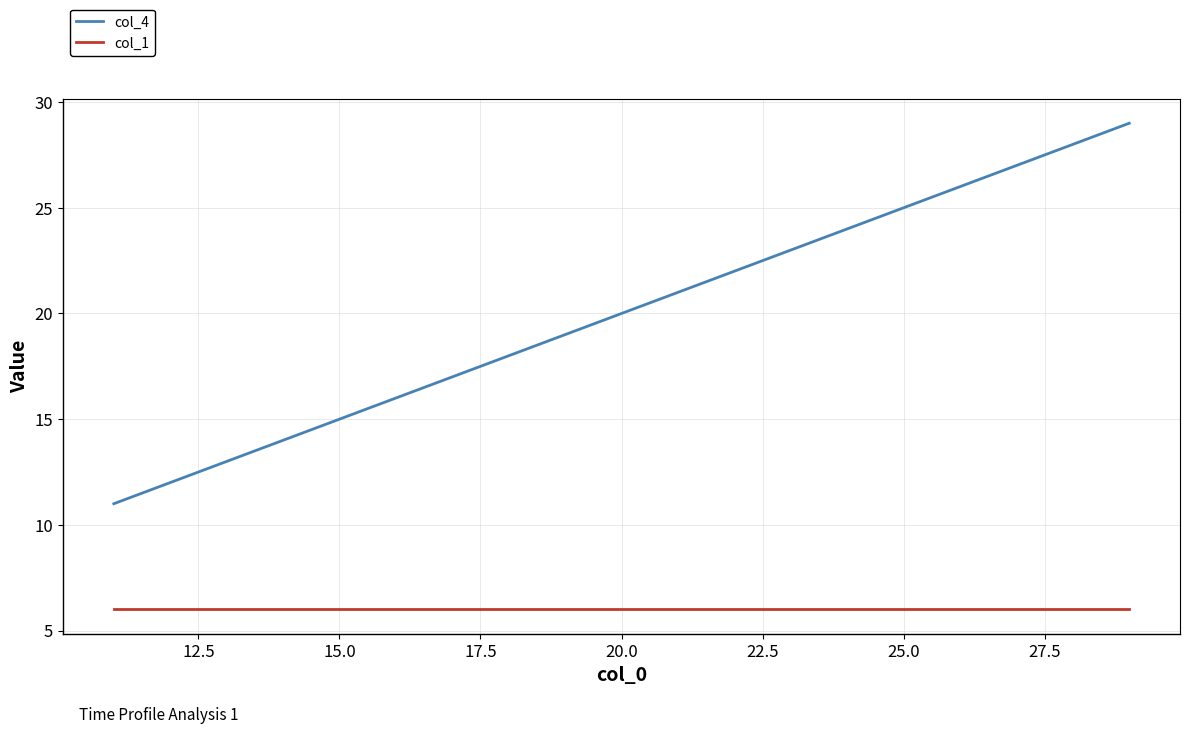

How many lines are shown in the chart?

2